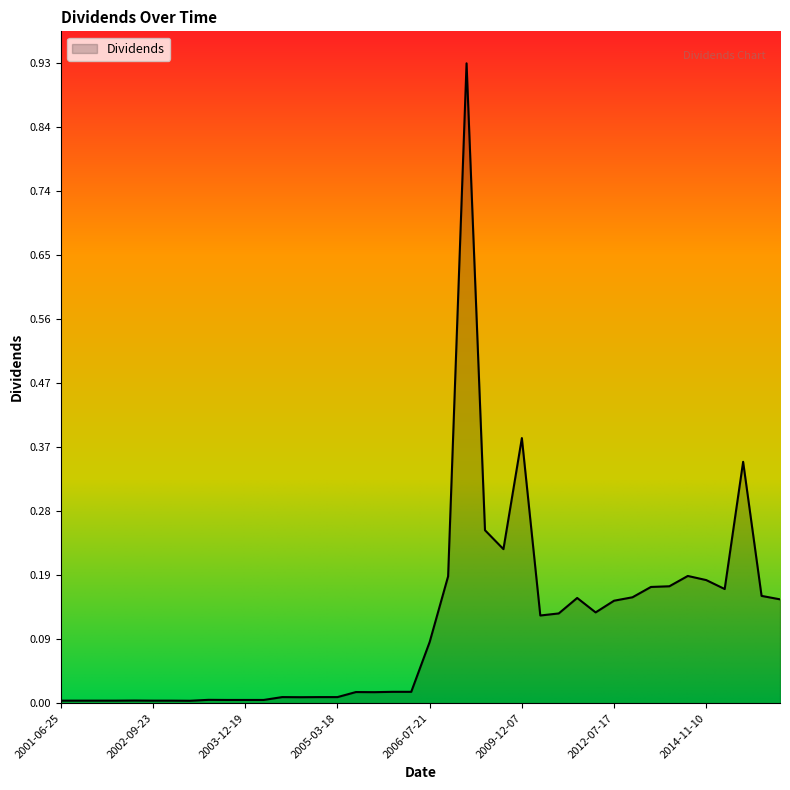

What is the difference between the maximum and minimum values?

0.9